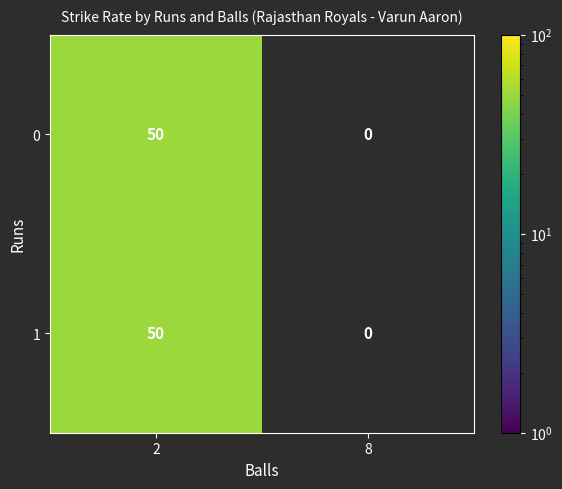

Is it true that 1 equals -18 at 8?

False